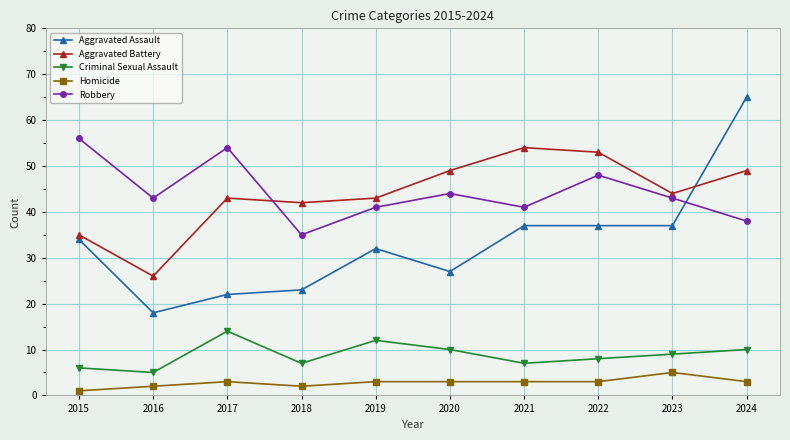

Read the Homicide value at 2021.

3